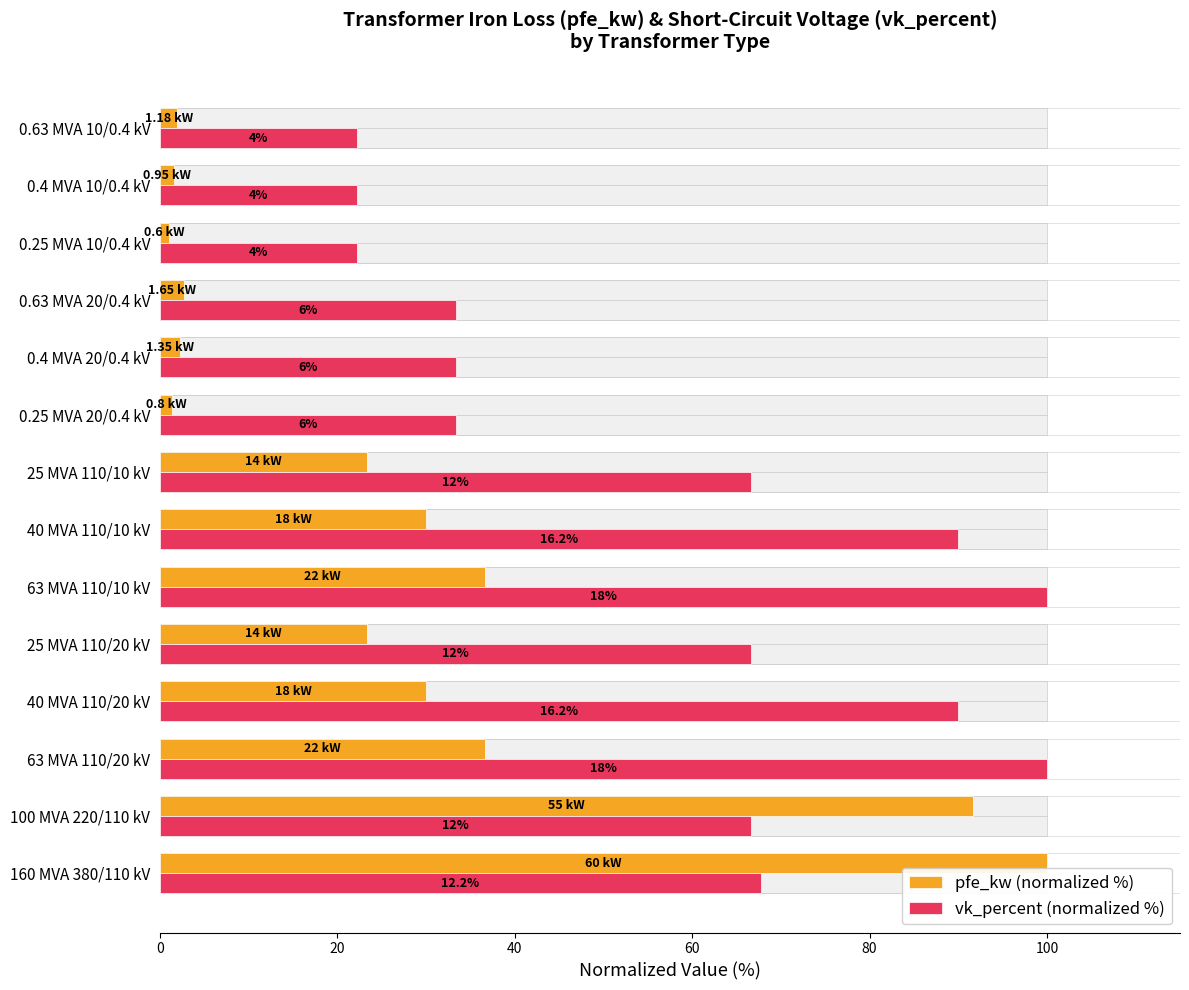

Count the number of categories in the chart.

14